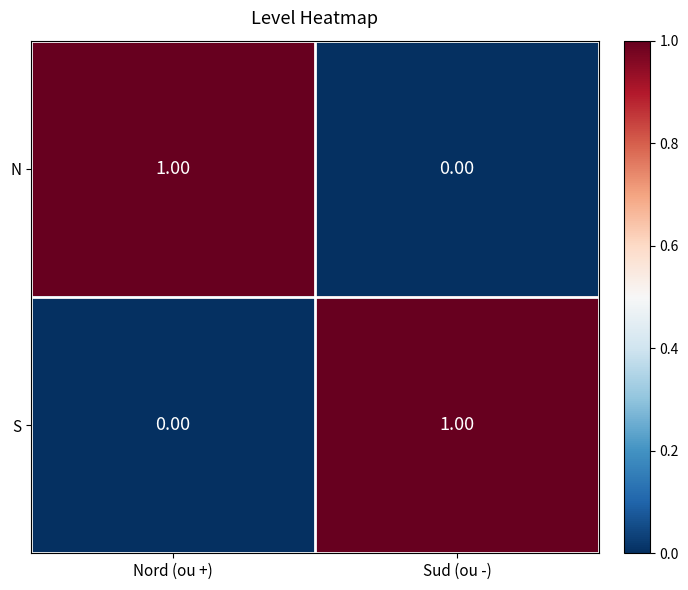

How many series are shown in this chart?

2